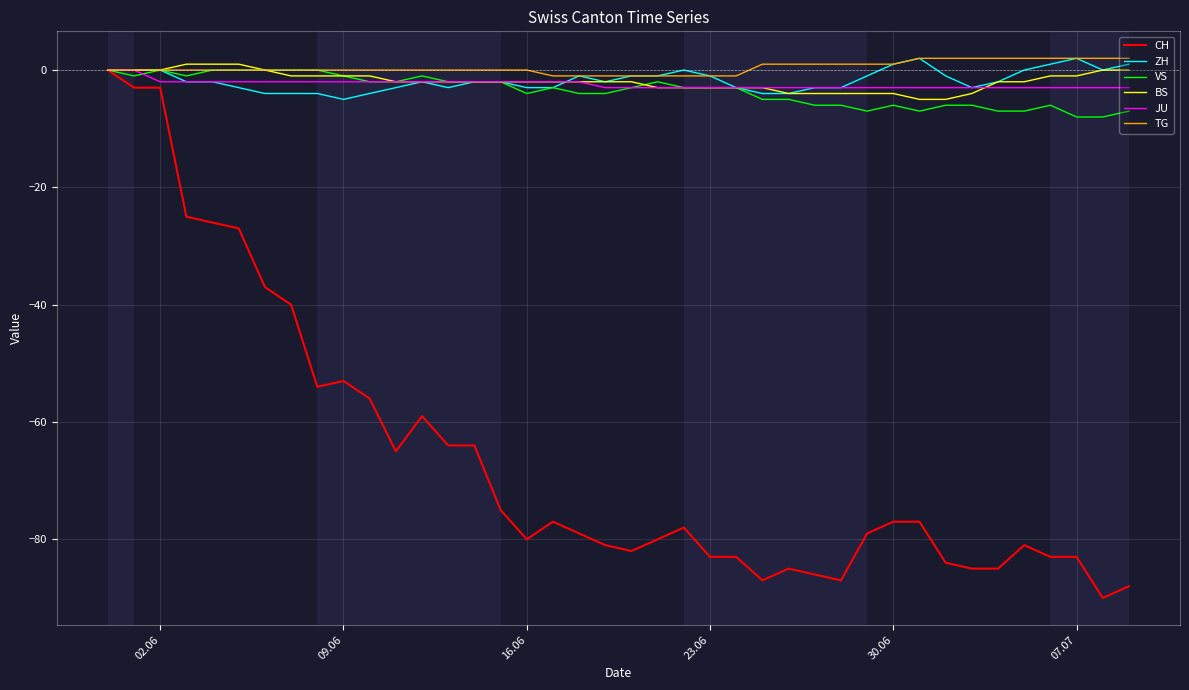

What is the lowest value of the ZH series?

-5